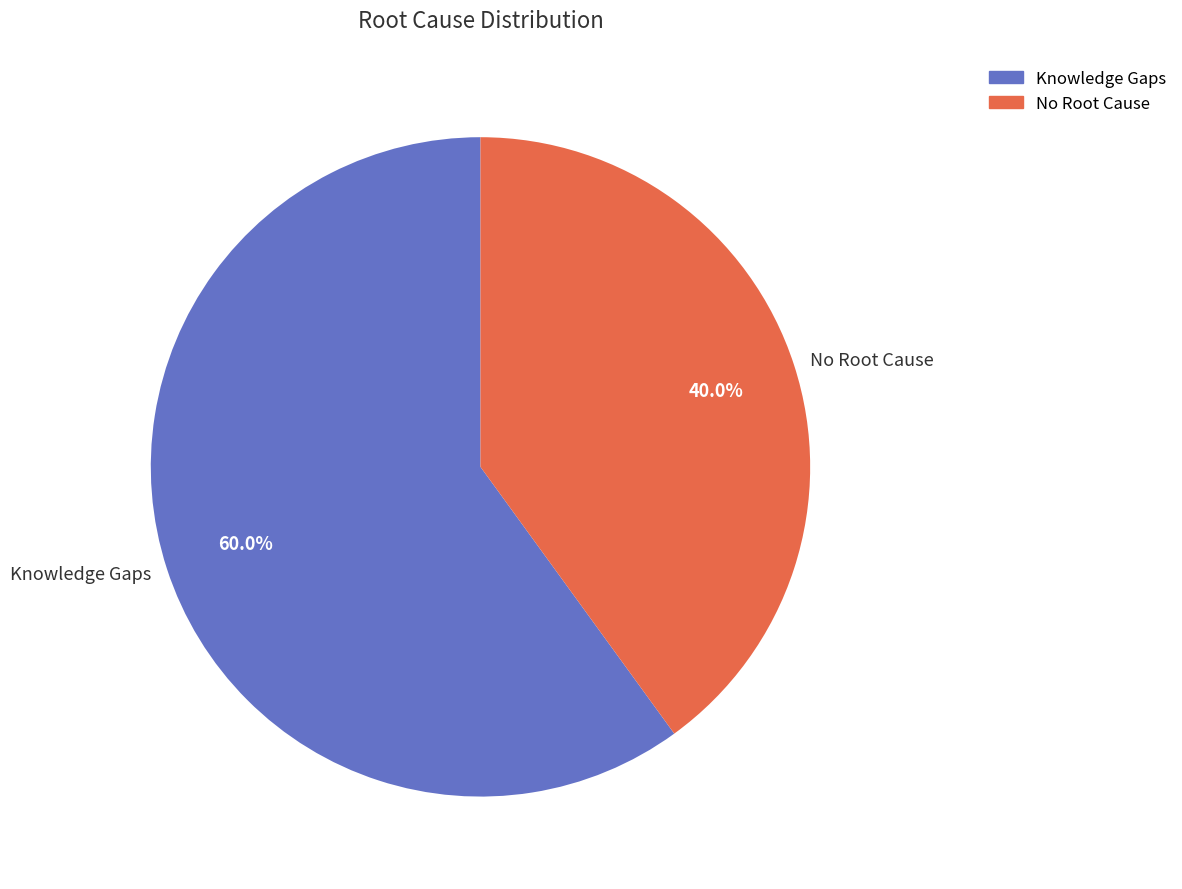

Combined, do No Root Cause and Knowledge Gaps account for over 50%?

Yes